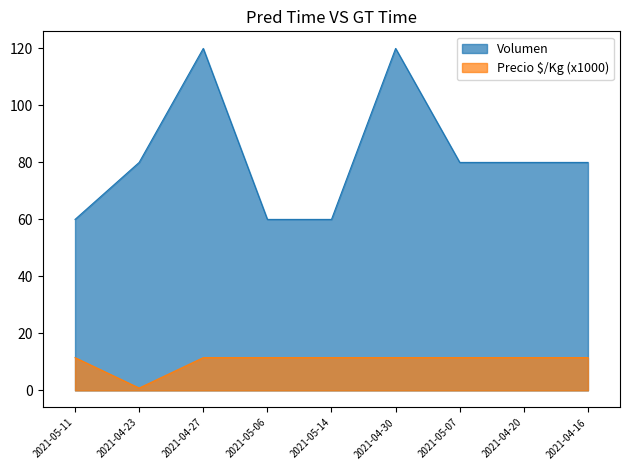

Count the Volumen values in the range 60 to 80.

7